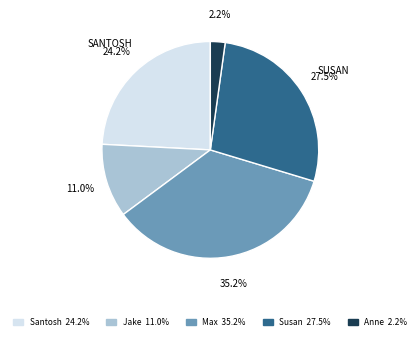

What is the smallest slice in the pie chart?

Anne